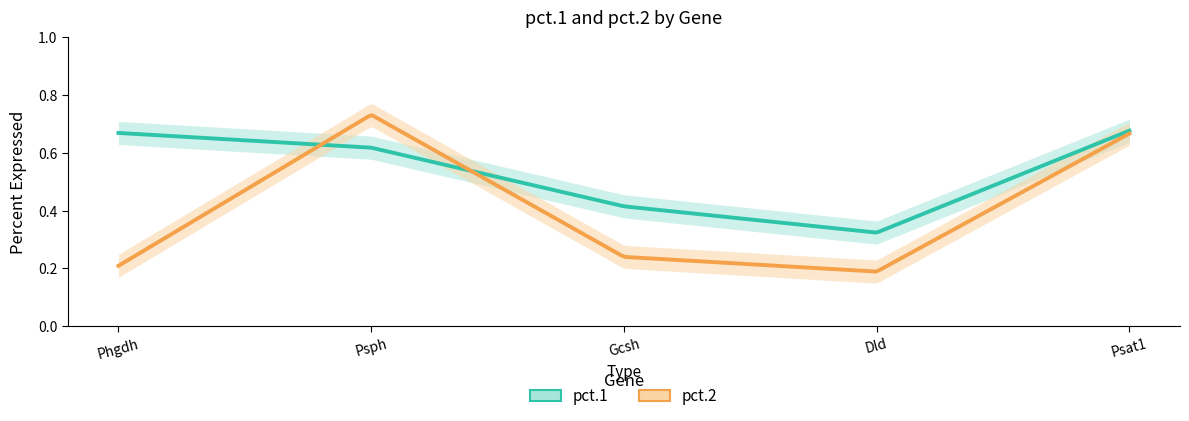

Between Psat1 and Dld, which is larger?

Psat1